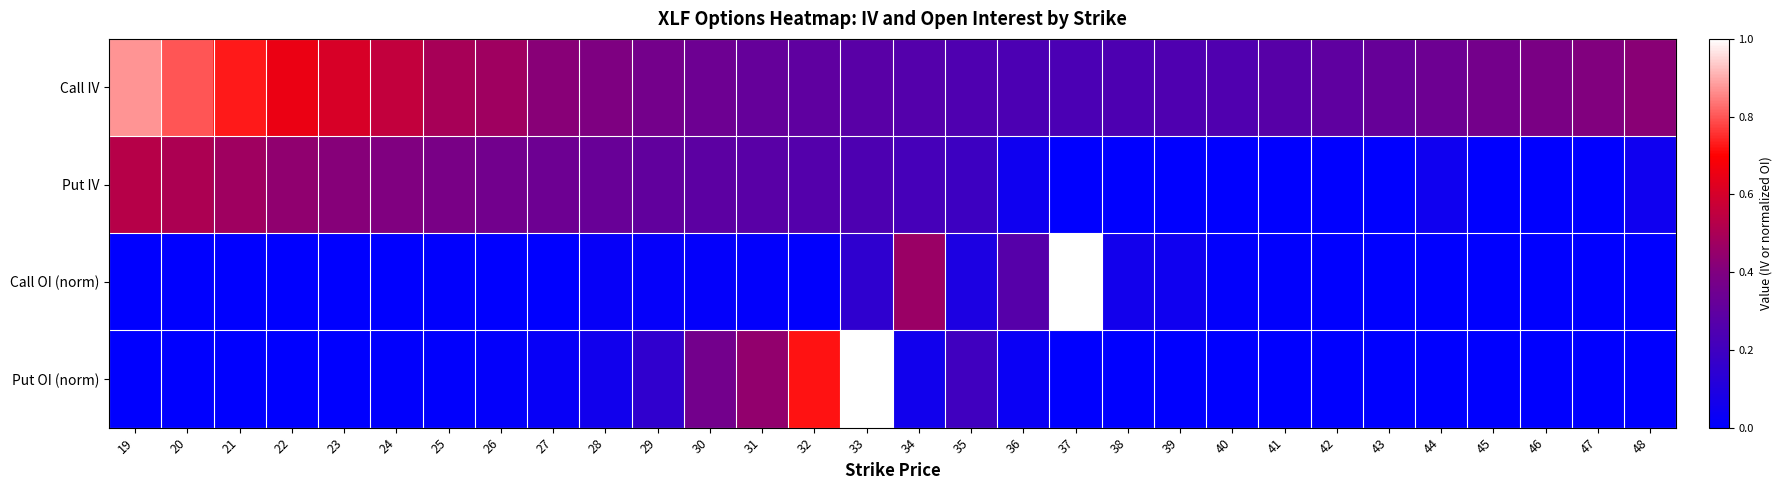

What is the difference between the highest and lowest values at 30?

0.3